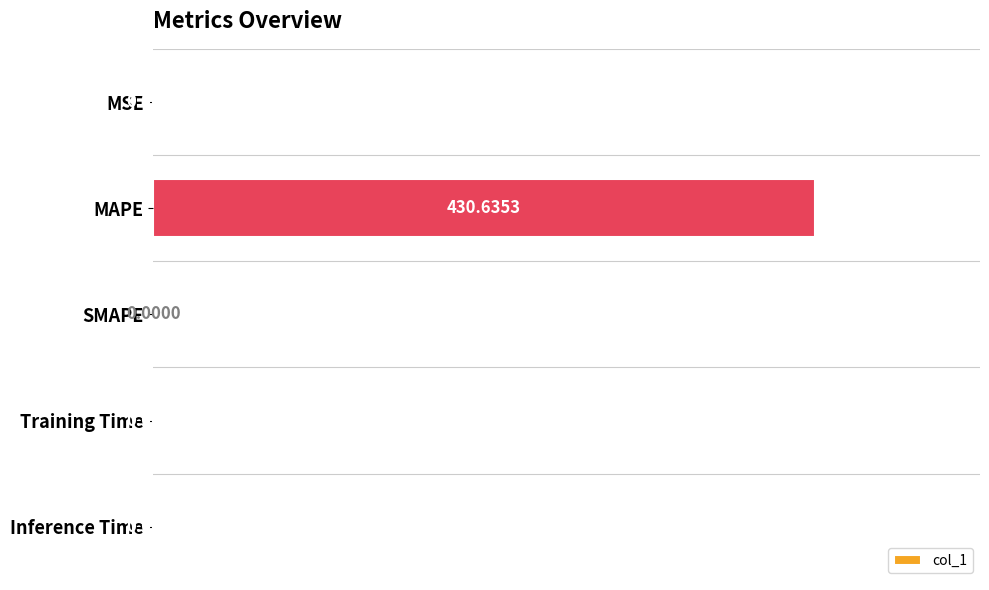

Which has a higher value, MAPE or MSE?

MAPE